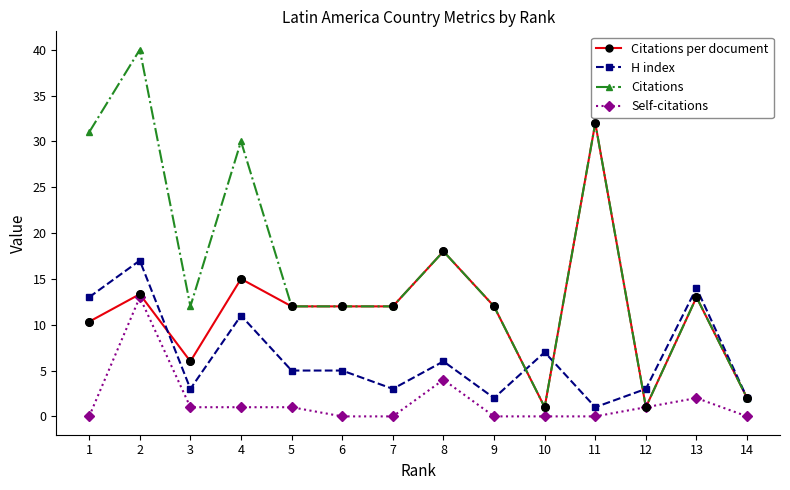

Which series has the largest total across all categories?

Citations